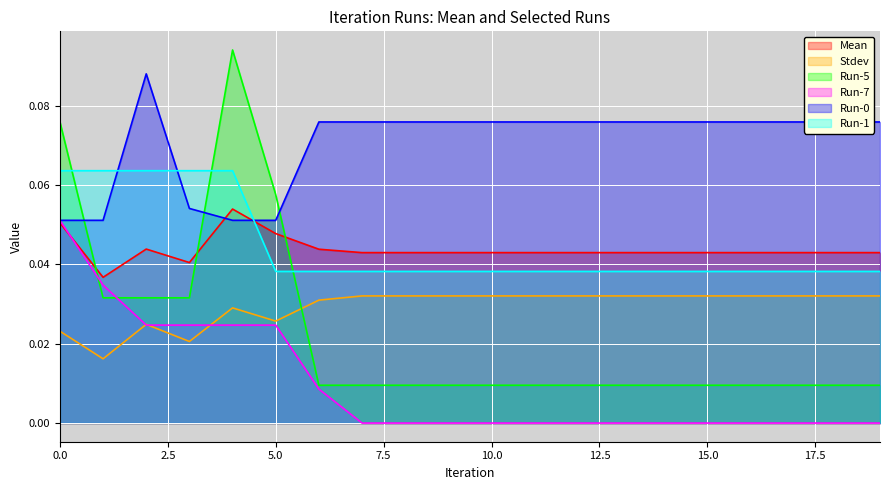

What is the value of the Run-0 point at the 12th from the left?

0.1